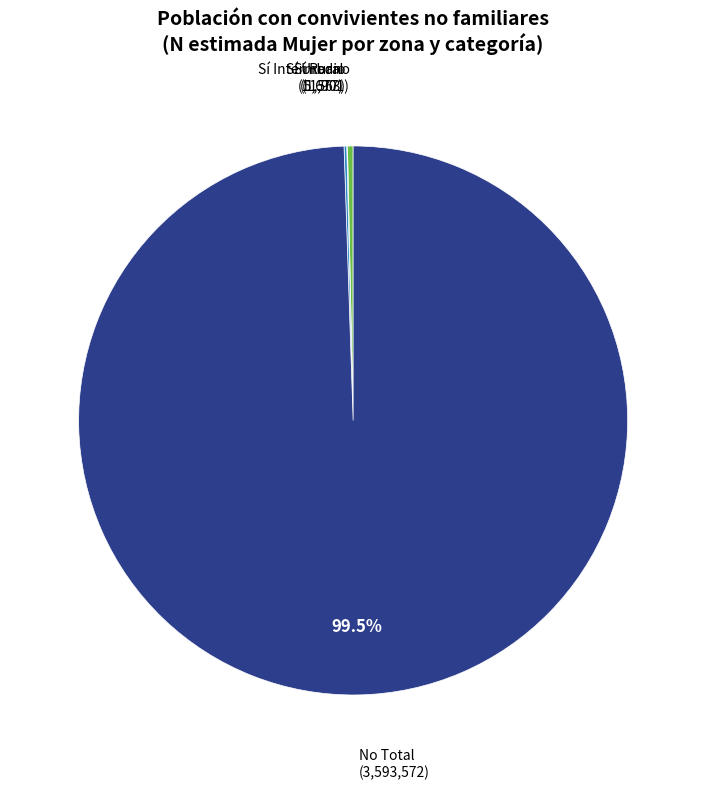

Is there a majority slice in this chart?

Yes